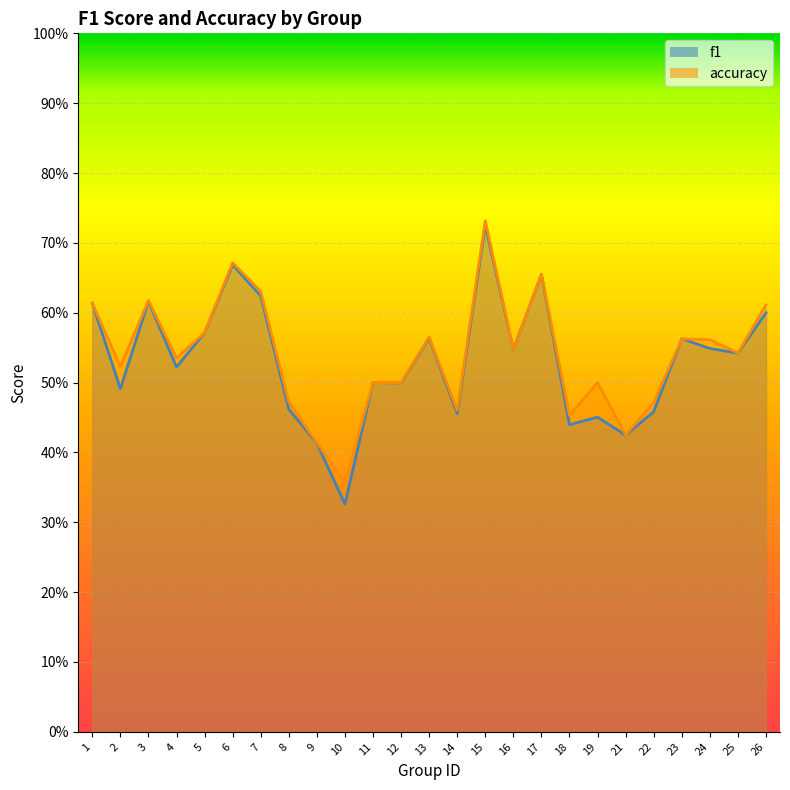

What is the difference between the accuracy values at 14 and 16?

0.1